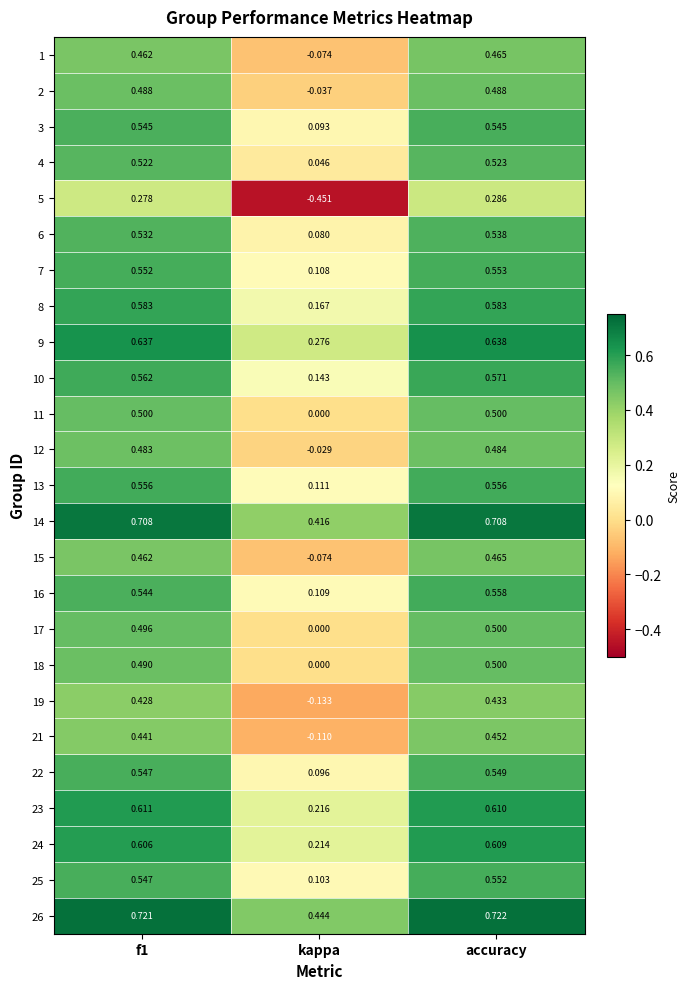

Which series has the largest total across all categories?

26